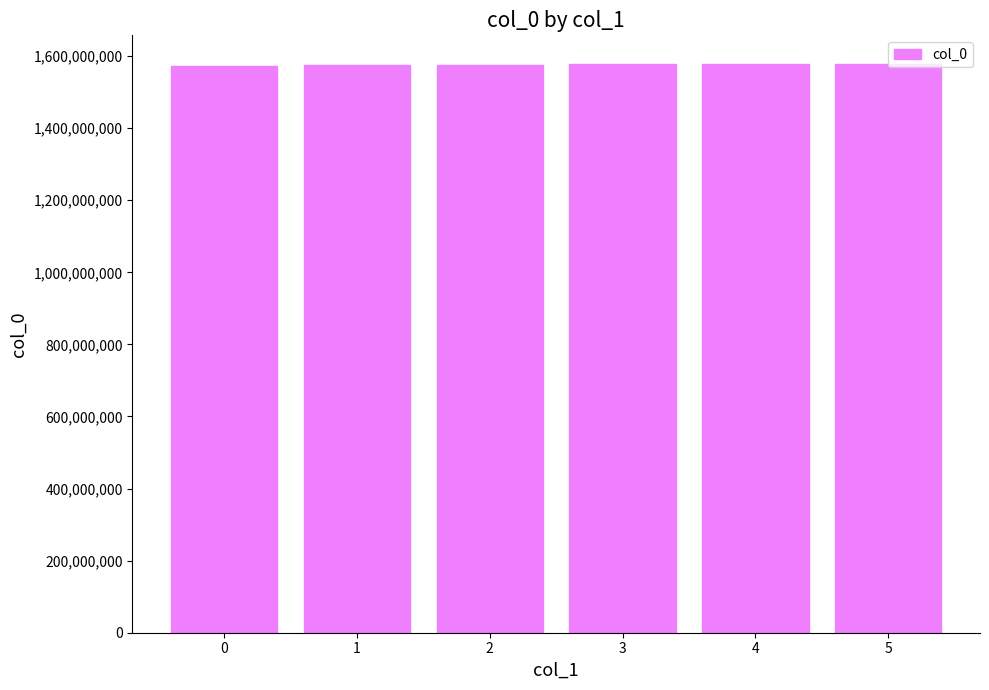

What is the value of the 1st bar from the left?

1572968039.0